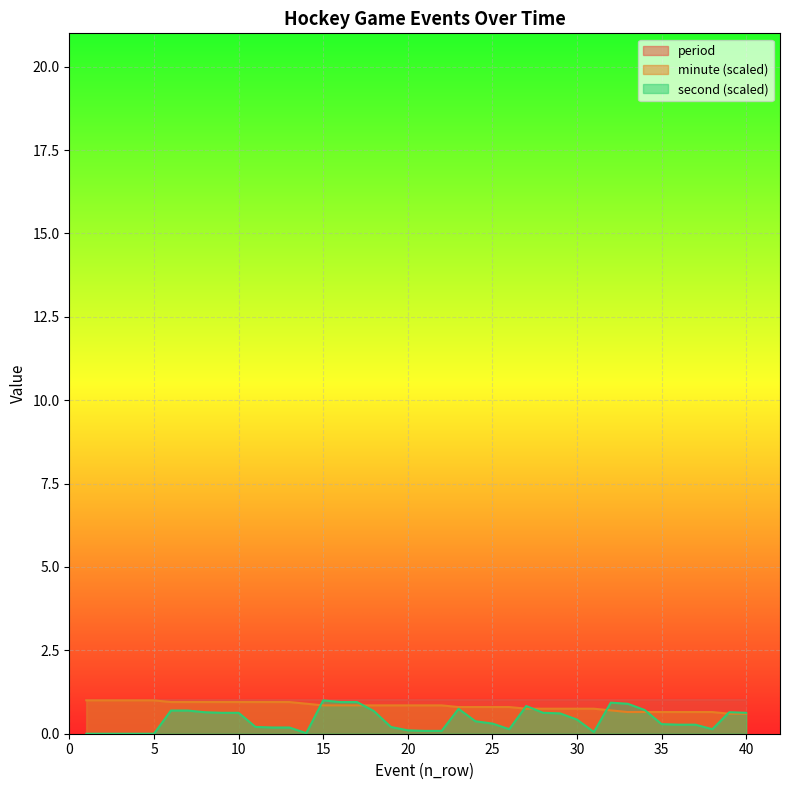

At which category does second reach its first local valley?

14